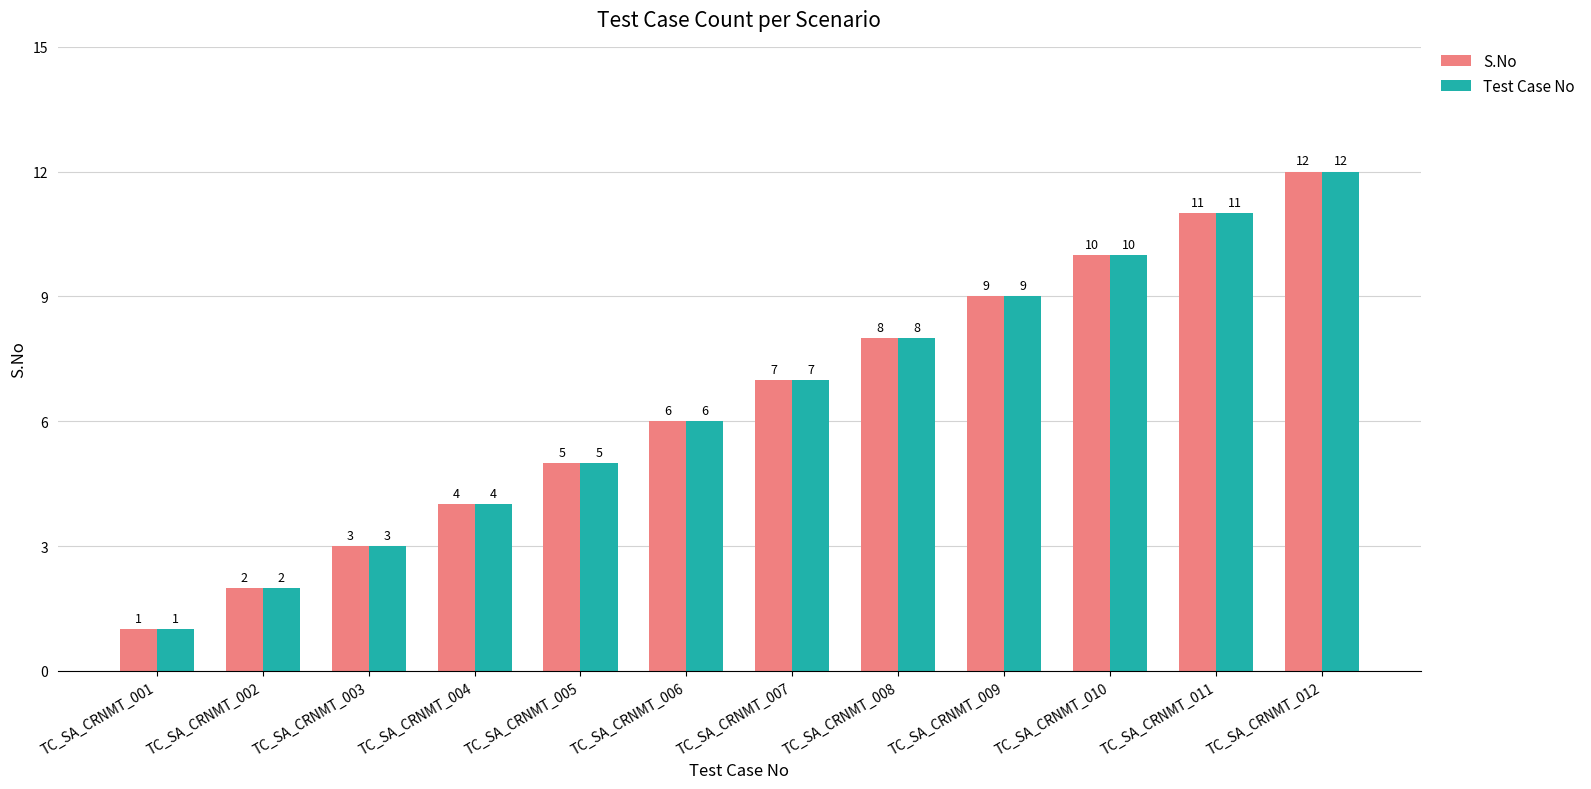

Reading left to right, what are all the values shown in this chart?

S.No: TC_SA_CRNMT_001=1	TC_SA_CRNMT_002=2	TC_SA_CRNMT_003=3	TC_SA_CRNMT_004=4	TC_SA_CRNMT_005=5	TC_SA_CRNMT_006=6	TC_SA_CRNMT_007=7	TC_SA_CRNMT_008=8	TC_SA_CRNMT_009=9	TC_SA_CRNMT_010=10	TC_SA_CRNMT_011=11	TC_SA_CRNMT_012=12
Test Case No: TC_SA_CRNMT_001=1	TC_SA_CRNMT_002=2	TC_SA_CRNMT_003=3	TC_SA_CRNMT_004=4	TC_SA_CRNMT_005=5	TC_SA_CRNMT_006=6	TC_SA_CRNMT_007=7	TC_SA_CRNMT_008=8	TC_SA_CRNMT_009=9	TC_SA_CRNMT_010=10	TC_SA_CRNMT_011=11	TC_SA_CRNMT_012=12